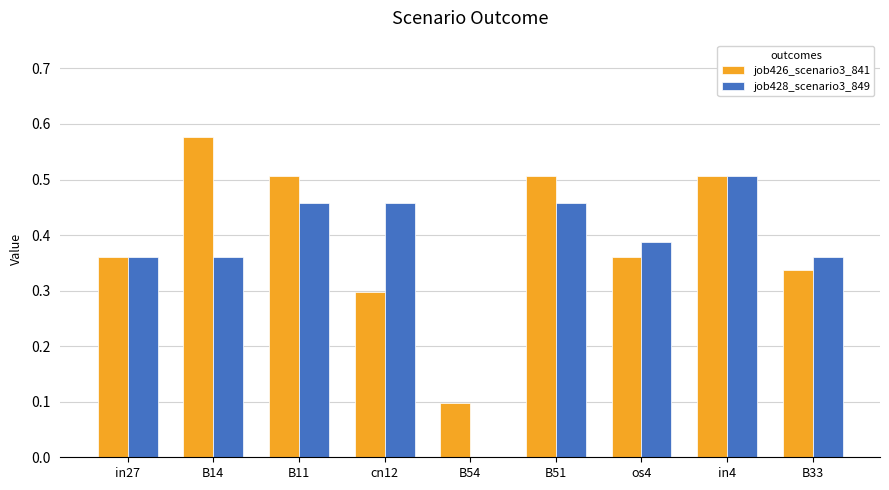

The job428_scenario3_849 series shows 0.5 at B11. True or false?

True